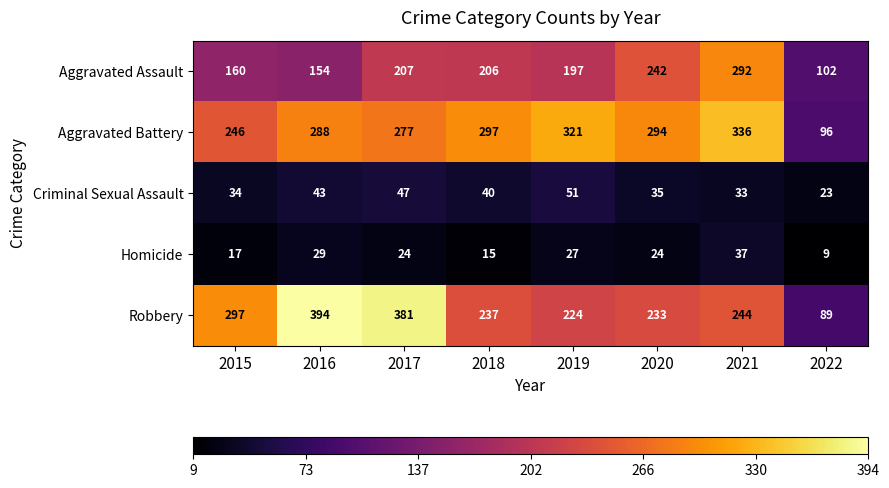

What is the difference between the maximum and second lowest values in the Criminal Sexual Assault series?

18